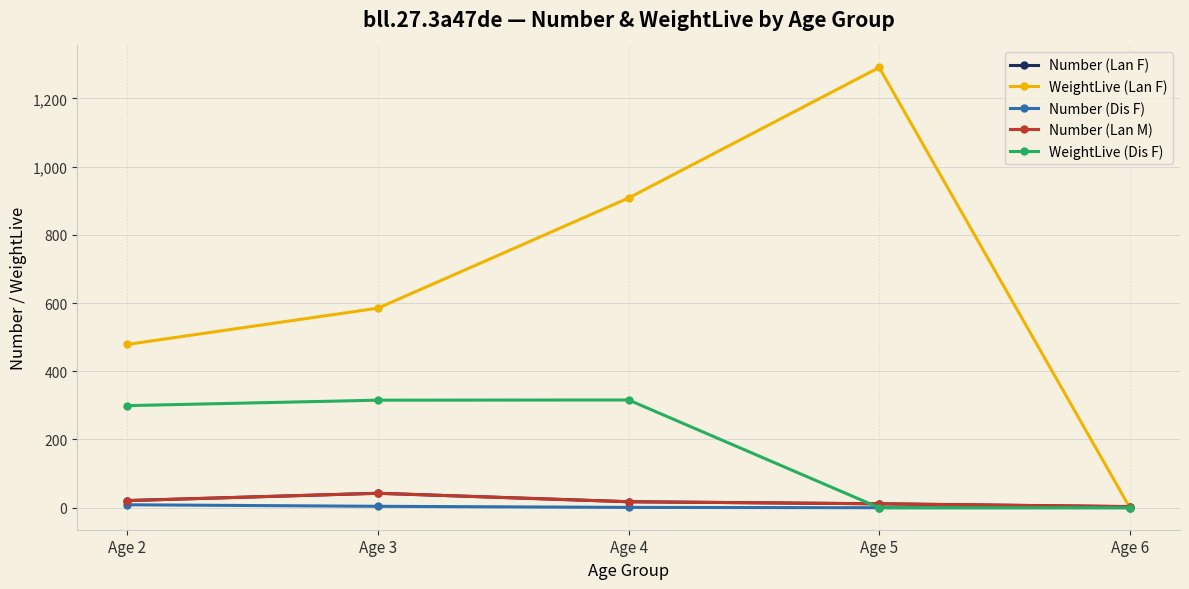

At how many categories does at least one series exceed 794?

2